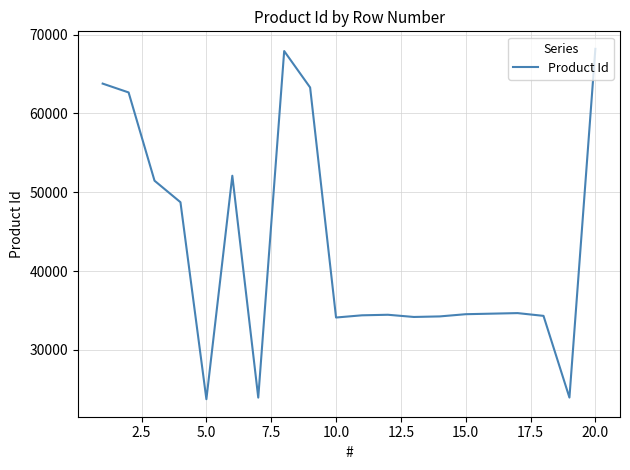

What is the smallest value displayed?

23733